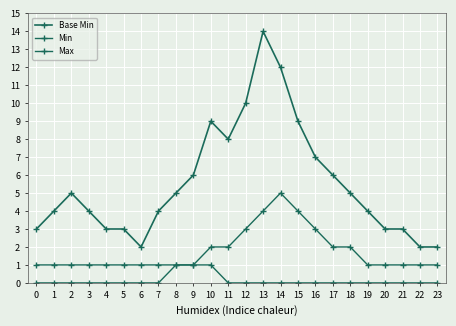

What is the total value across all series at 19?

5